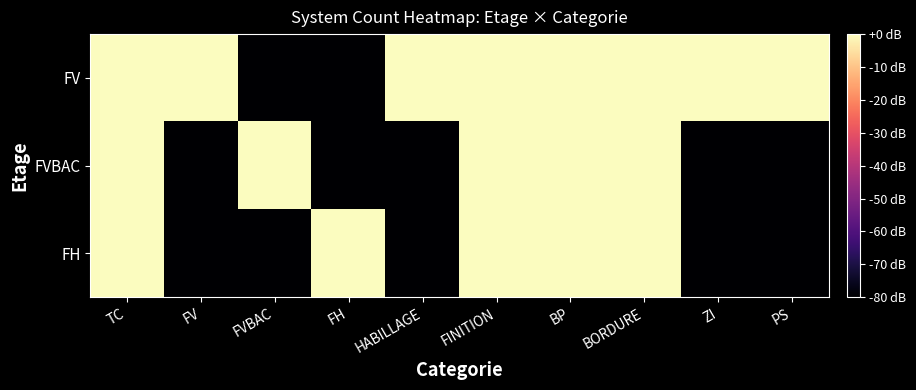

Between TC and ZI, which is larger?

TC